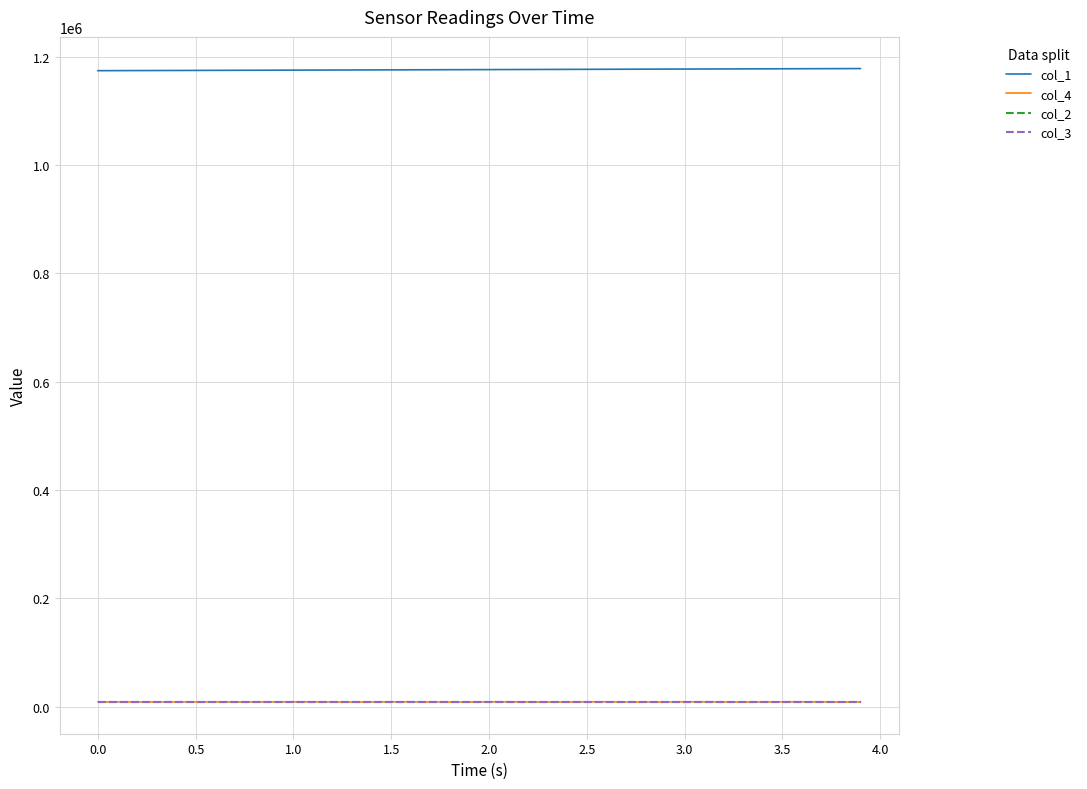

What is the average value of the col_3 series?

8975.2